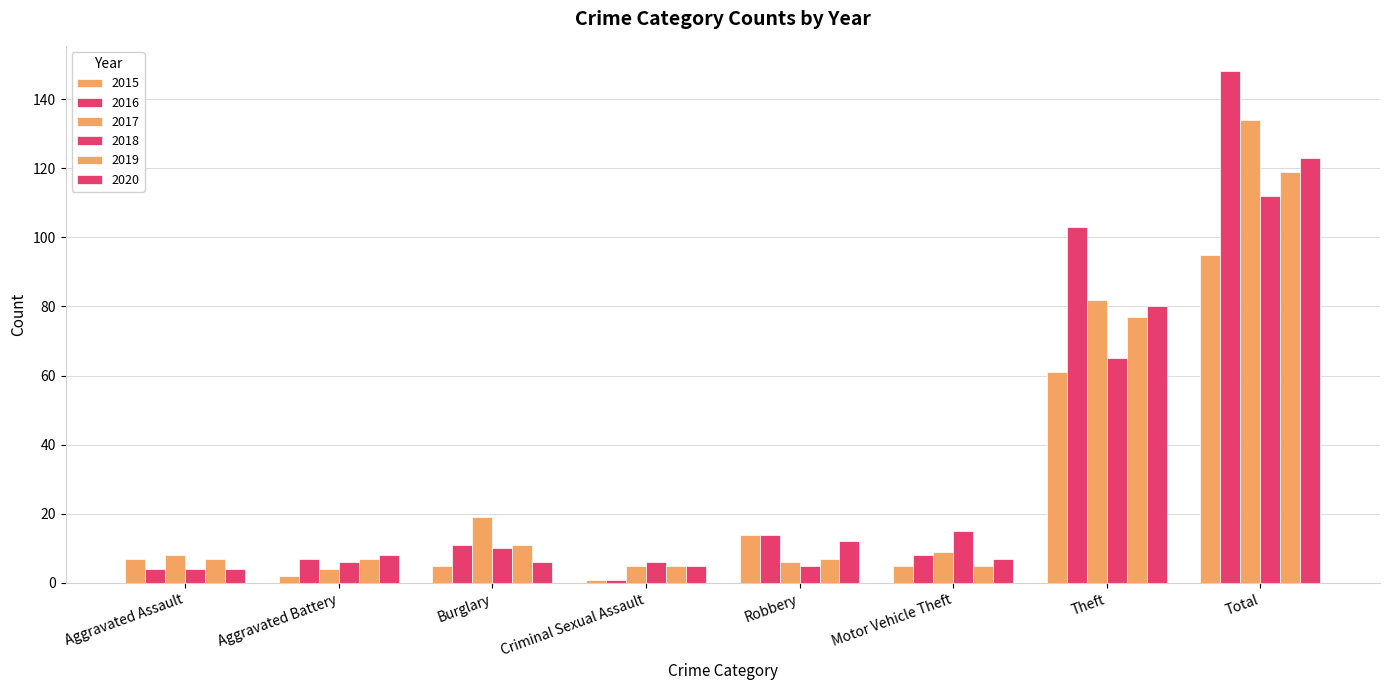

Are the bars grouped side by side (vs. stacked)?

Yes